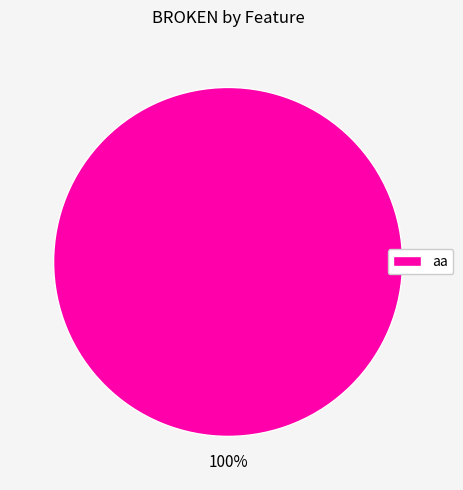

What percentage is the aa slice, to the nearest percent?

100%